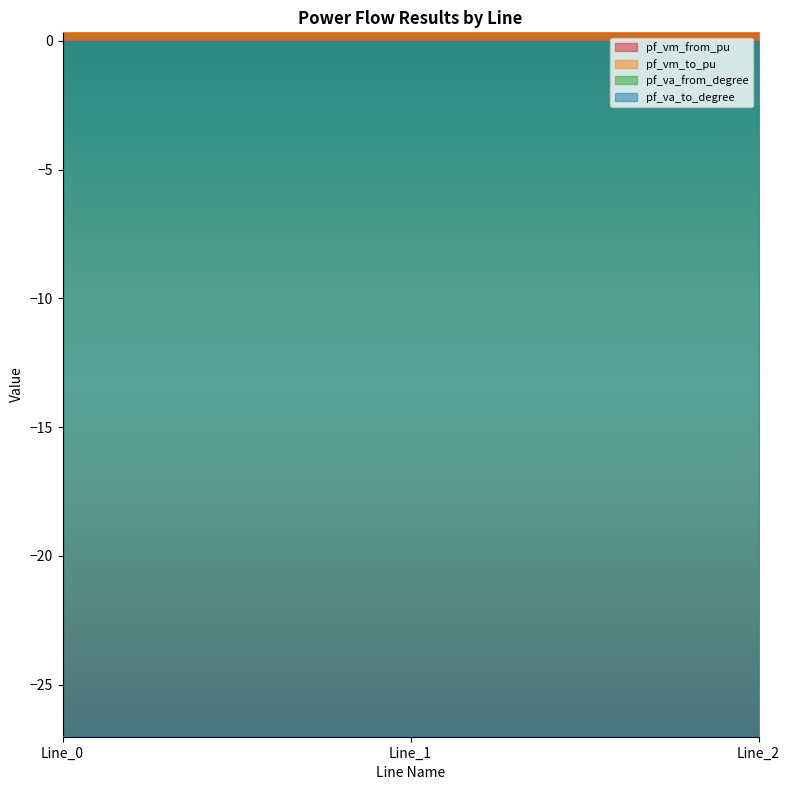

Is the value of pf_vm_from_pu at Line_0 greater than the value of pf_va_to_degree at Line_0?

Yes